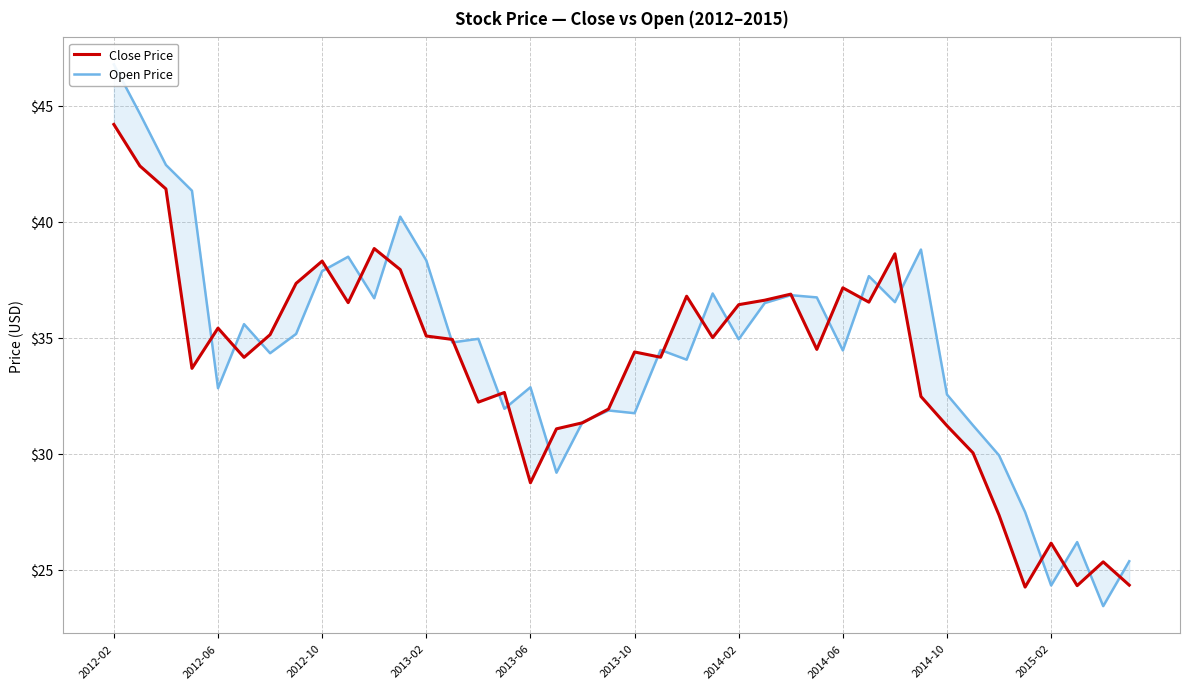

The value of Close Price at 2014-06 is 55.3. True or false?

False